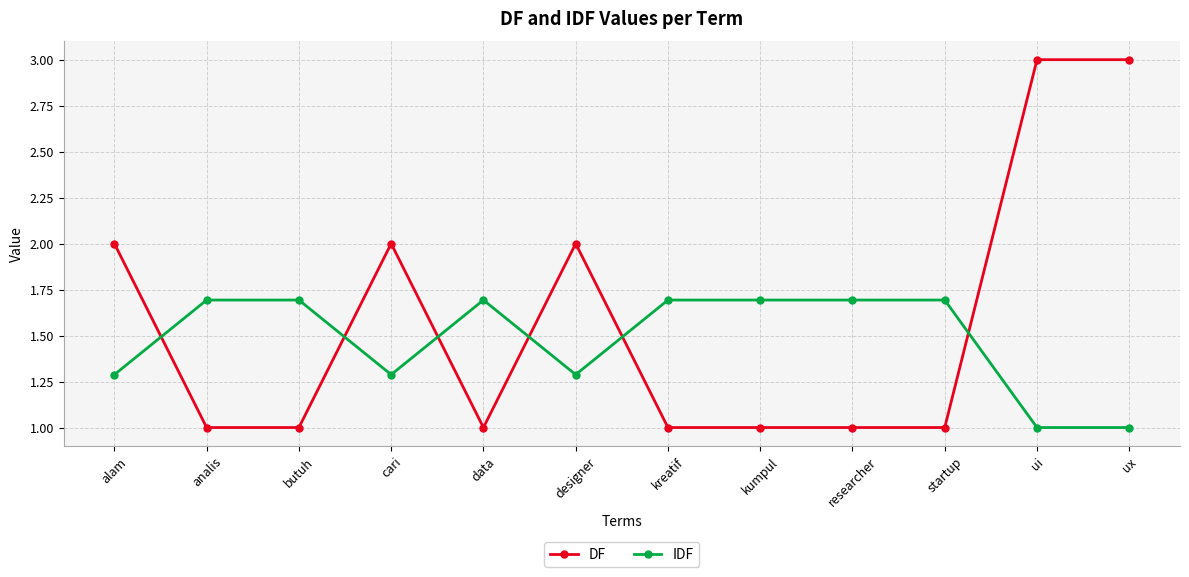

What is the minimum value for IDF?

1.0